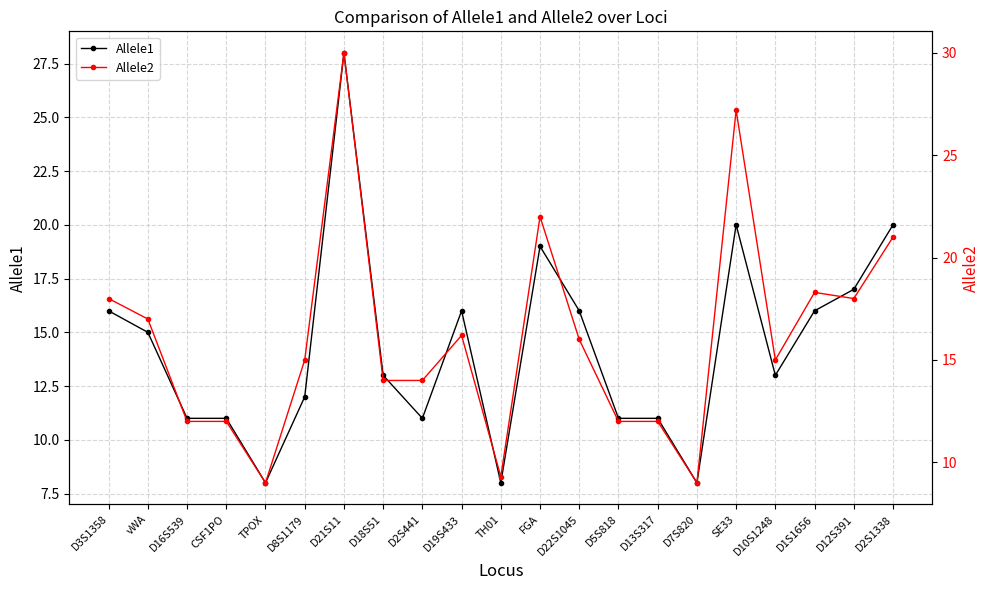

Reading left to right, list all the values displayed in this chart.

Allele1: 16.0	15.0	11.0	11.0	8.0	12.0	28.0	13.0	11.0	16.0	8.0	19.0	16.0	11.0	11.0	8.0	20.0	13.0	16.0	17.0	20.0
Allele2: 18.0	17.0	12.0	12.0	9.0	15.0	30.0	14.0	14.0	16.2	9.3	22.0	16.0	12.0	12.0	9.0	27.2	15.0	18.3	18.0	21.0